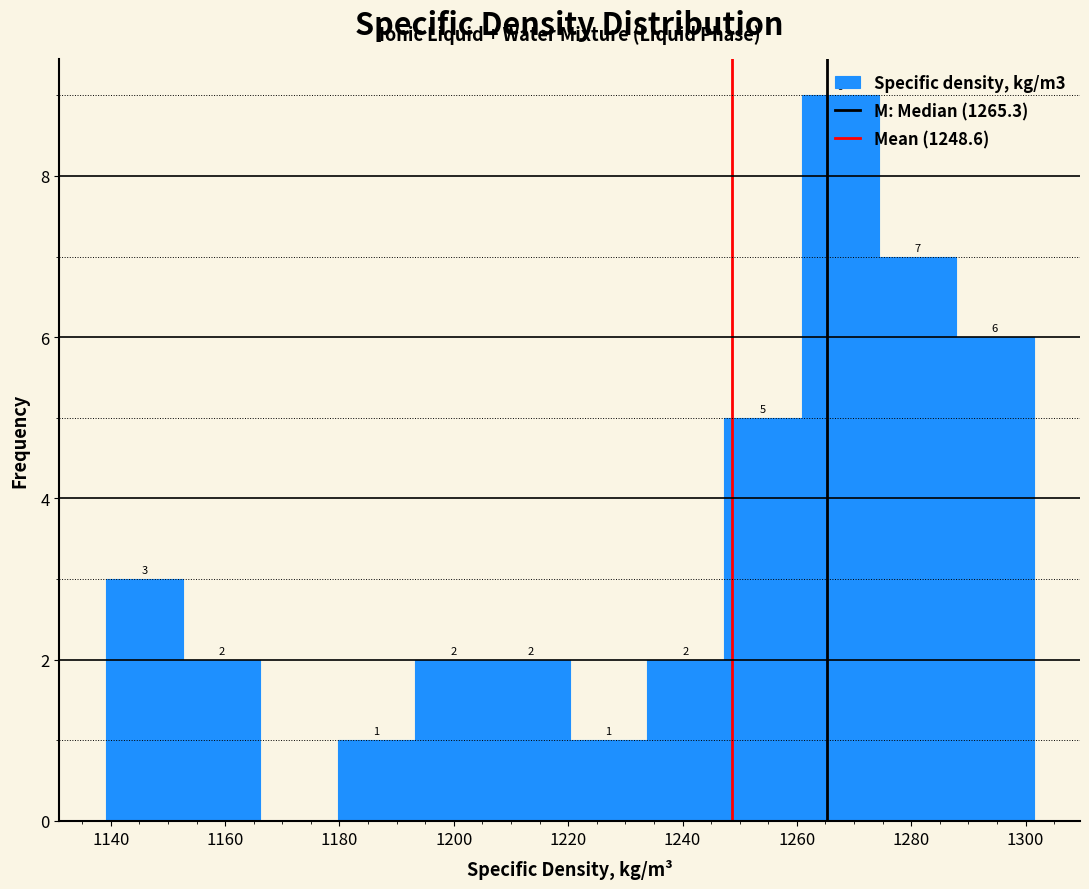

Over which range of the x-axis is the bar tallest?

1260 to 1274